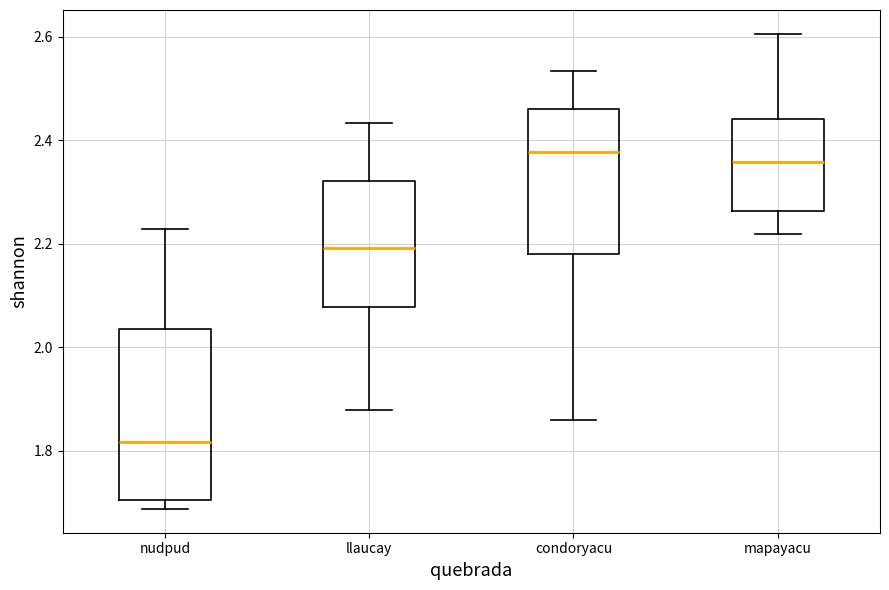

Reading left to right, read every box against the y-axis: the position of its median line, the range the box covers, and the ends of its whiskers. The values are not printed on the chart, so give them approximately, as read against the axis.

nudpud: median 1.82, box 1.70 to 2.04, whiskers 1.68 to 2.22
llaucay: median 2.20, box 2.08 to 2.32, whiskers 1.88 to 2.44
condoryacu: median 2.38, box 2.18 to 2.46, whiskers 1.86 to 2.54
mapayacu: median 2.36, box 2.26 to 2.44, whiskers 2.22 to 2.60